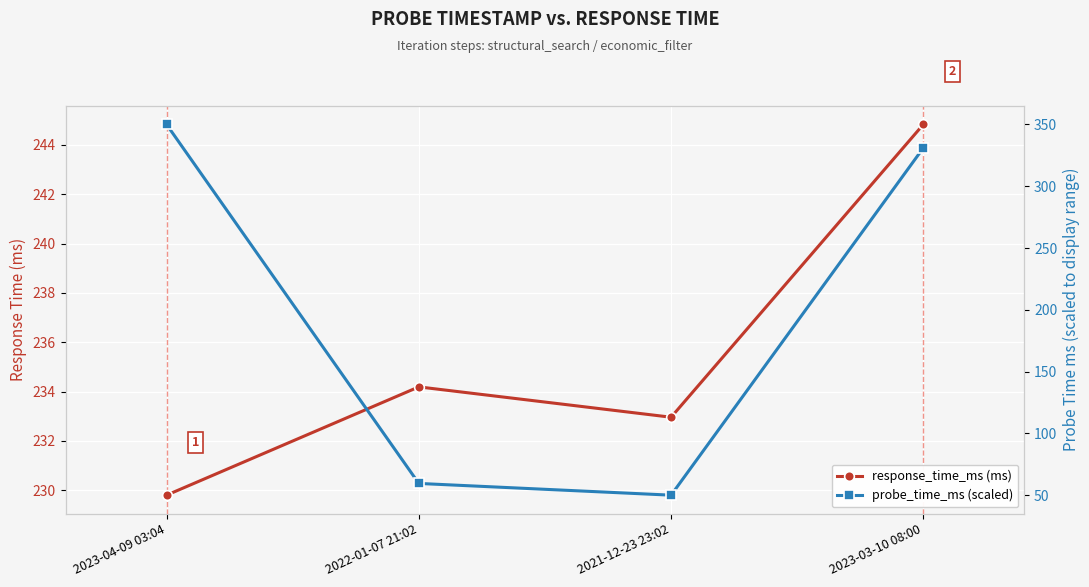

What is the greatest value displayed?

350.0